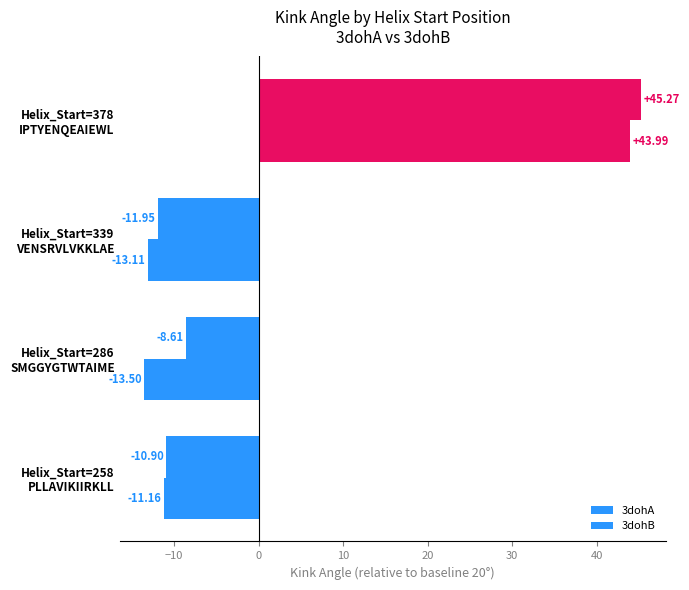

How many distinct data groups are displayed?

2